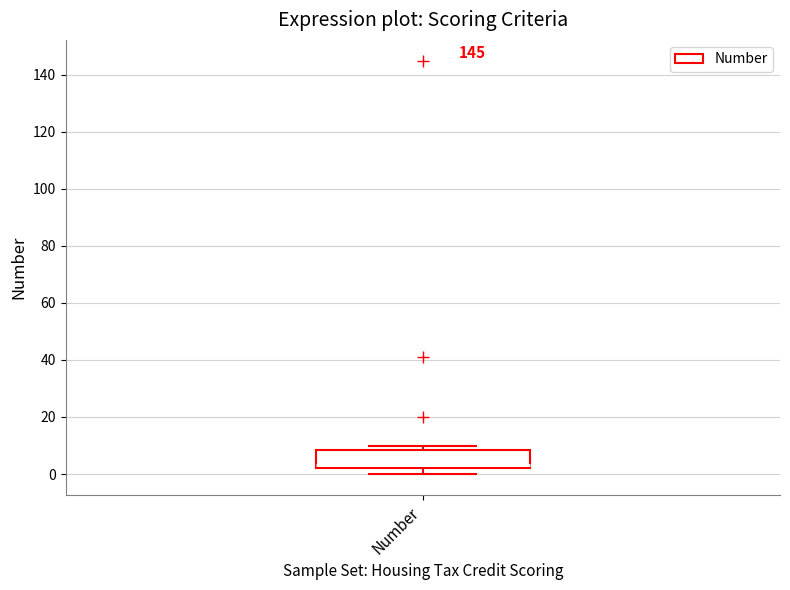

Read this box plot against the y-axis: the position of the median line, the range covered by the box, and the ends of both whiskers. The values are not printed on the chart, so give them approximately, as read against the axis.

median 4, box 2 to 8, whiskers 0 to 10